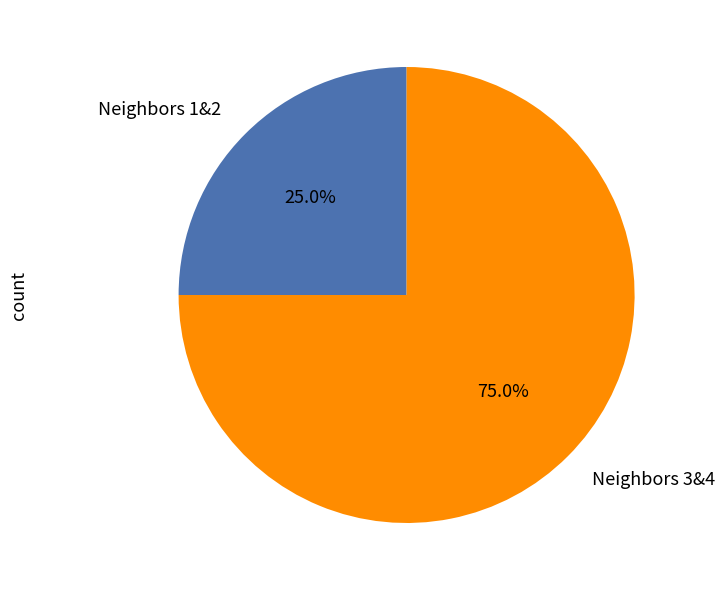

Between Neighbors 1&2 and Neighbors 3&4, which is larger?

Neighbors 3&4